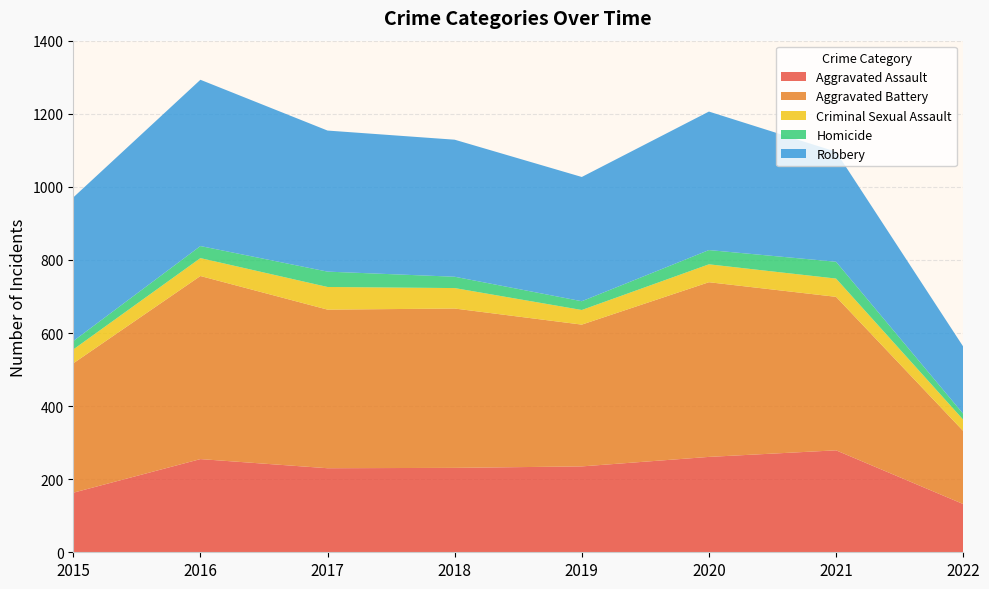

Reading left to right, transcribe all the data shown in this chart.

Aggravated Assault: 163	255	230	231	235	261	279	132
Aggravated Battery: 354	501	434	436	388	478	420	200
Criminal Sexual Assault: 38	49	62	56	40	49	50	31
Homicide: 23	33	42	31	24	39	46	16
Robbery: 393	455	386	375	340	379	301	184